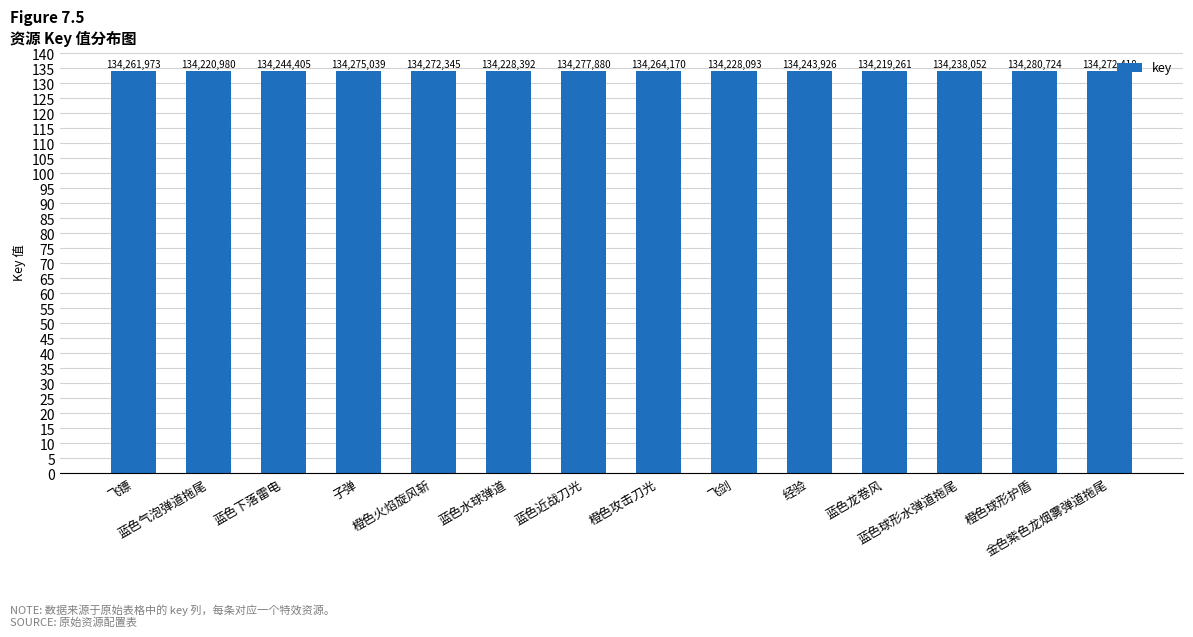

What is the difference between the maximum and minimum values?

61463